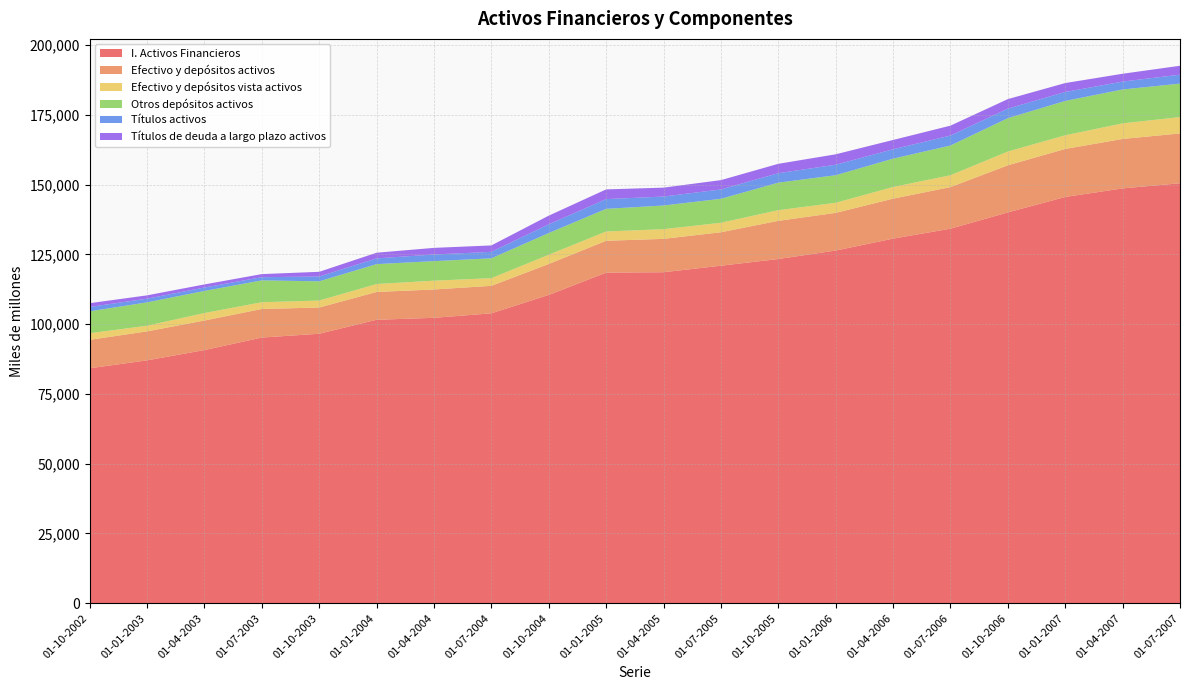

Reading left to right, transcribe all the data shown in this chart.

I. Activos Financieros: 84187	87024	90709	95191	96560	101562	102264	103872	110468	118442	118598	120930	123332	126369	130634	134195	140021	145568	148619	150483
Efectivo y depósitos activos: 10198	10388	10587	10243	9390	9970	10153	9853	11086	11429	11954	11989	13678	13490	14326	14898	16883	17197	17725	17846
Efectivo y depósitos vista activos: 2356	2018	2676	2413	2498	2836	3151	2743	3306	3319	3468	3395	3820	3614	4176	4251	4932	4891	5588	5845
Otros depósitos activos: 7842	8369	7912	7830	6892	7134	7002	7110	7781	8110	8486	8594	9857	9876	10150	10648	11951	12306	12137	12001
Títulos activos: 1581	1323	1240	1146	1721	2053	2382	2319	3119	3495	3205	3356	3394	3765	3364	3575	3427	3214	2829	3206
Títulos de deuda a largo plazo activos: 1341	1190	1104	1107	1686	2033	2373	2303	3106	3479	3194	3333	3355	3731	3332	3545	3407	3195	2810	3187